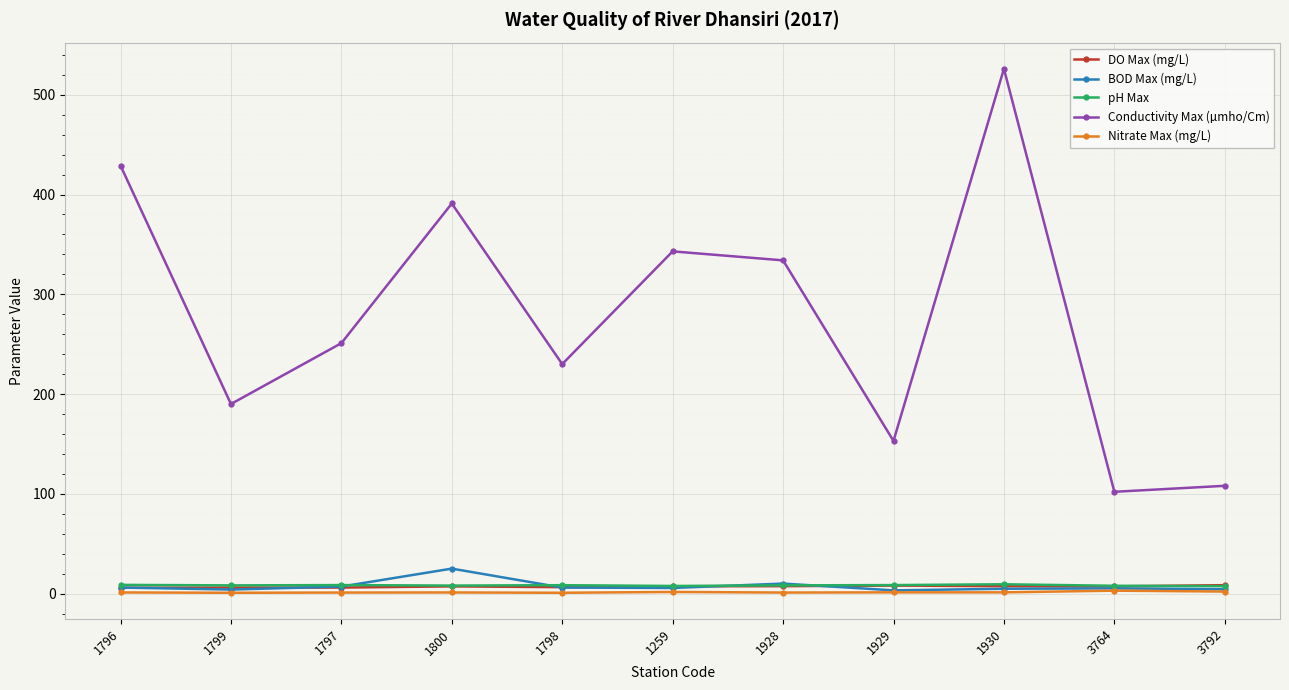

True or false: Conductivity Max (µmho/Cm) and BOD Max (mg/L) intersect in this chart.

False